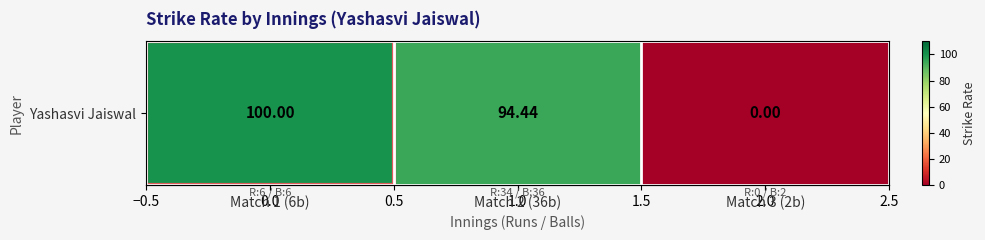

How many values are above zero?

2